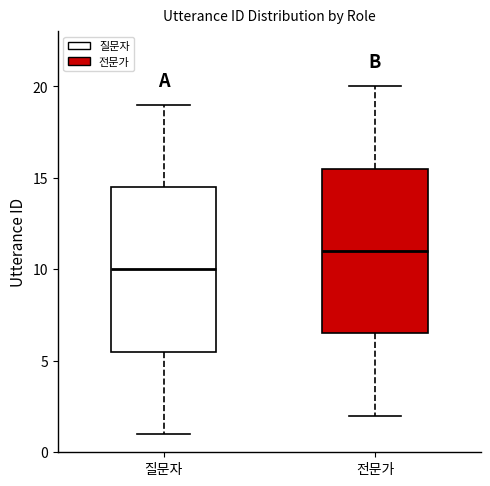

Which box's median line is the lowest?

질문자